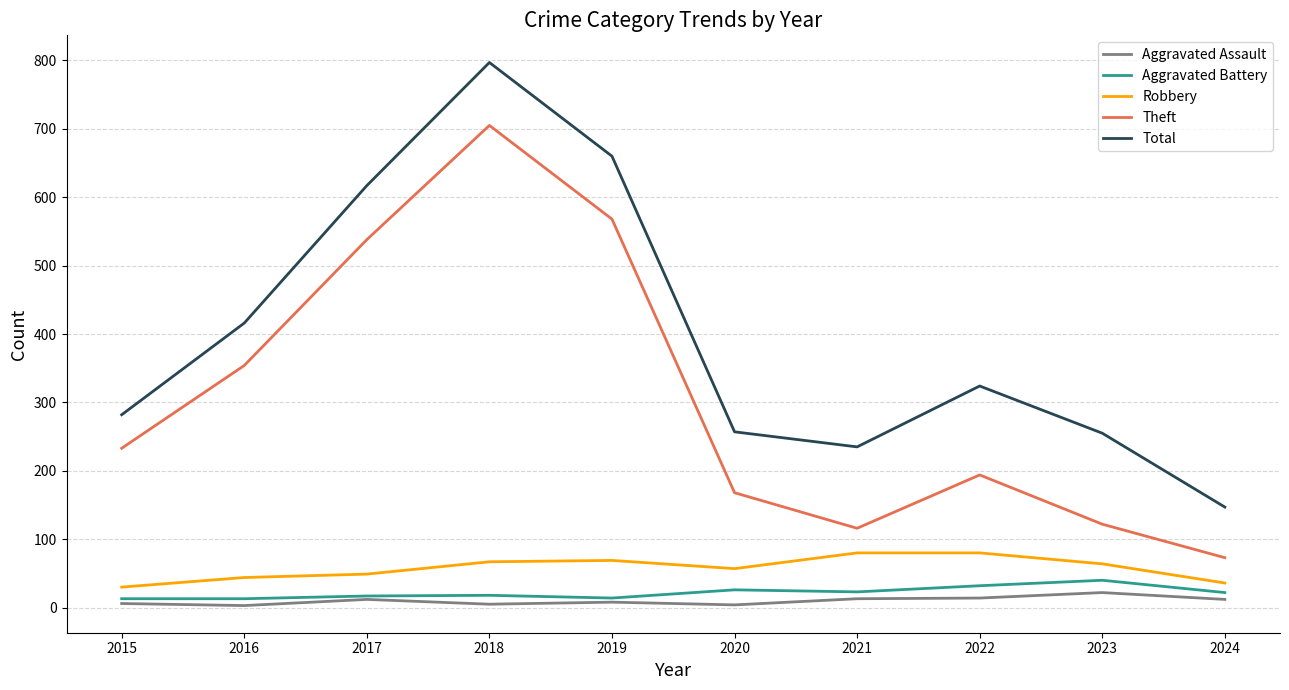

Which series changed the most between 2020 and 2022?

Total